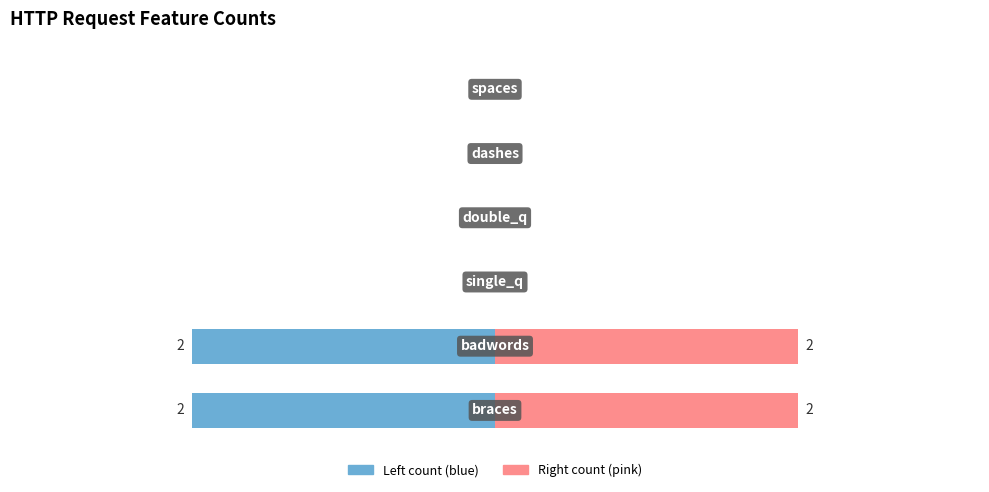

What is the difference between the second highest and second lowest values in the braces / badwords (left) series?

2